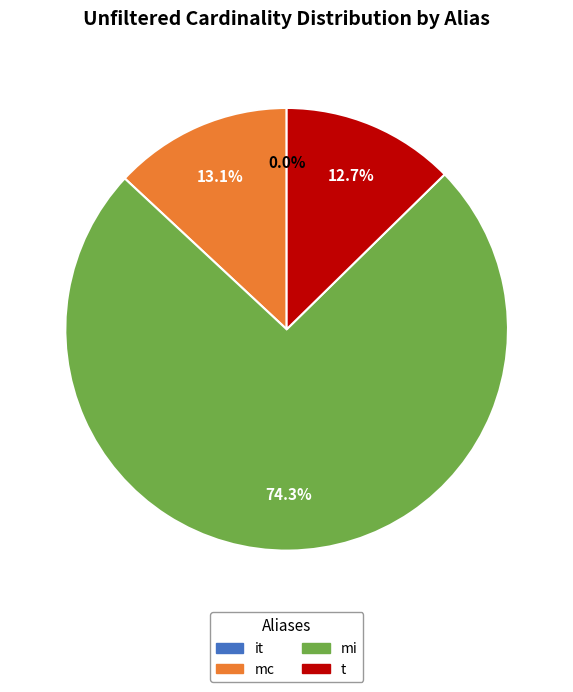

What percentage is the t slice, to the nearest percent?

13%